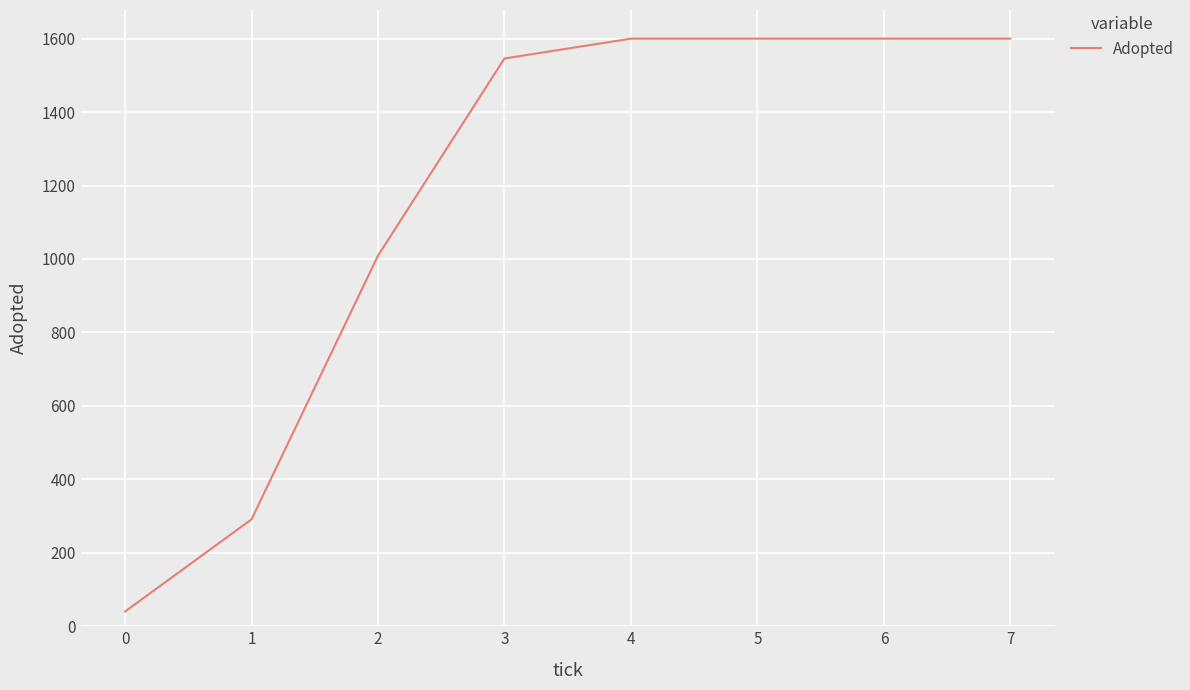

Between 4 and 2, which is larger?

4